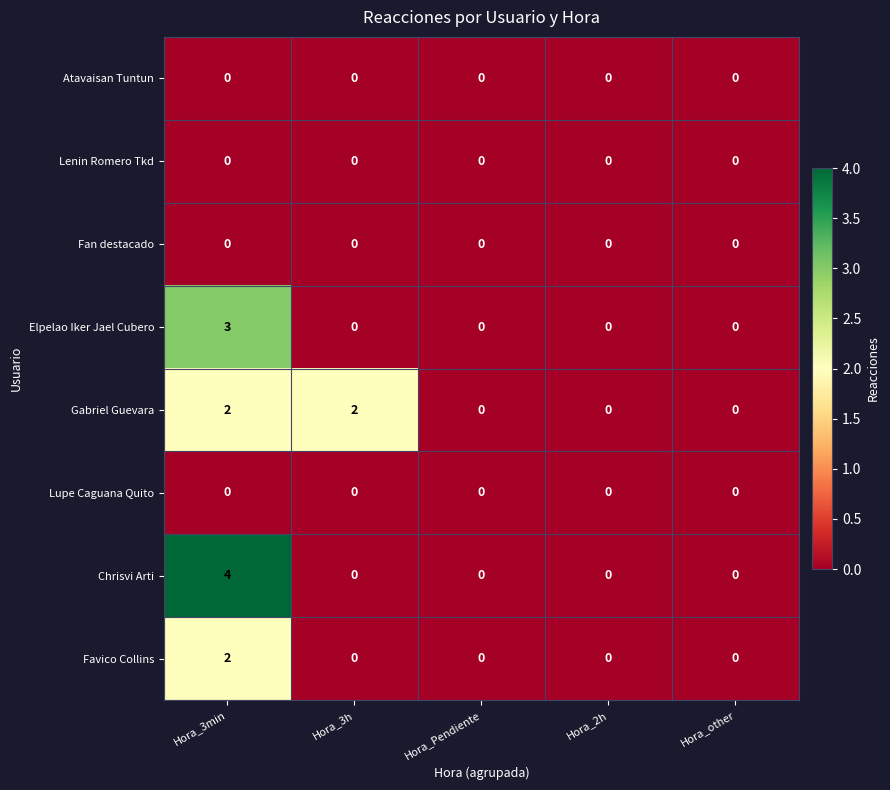

At which category is the sum across all series the highest?

Hora_3min